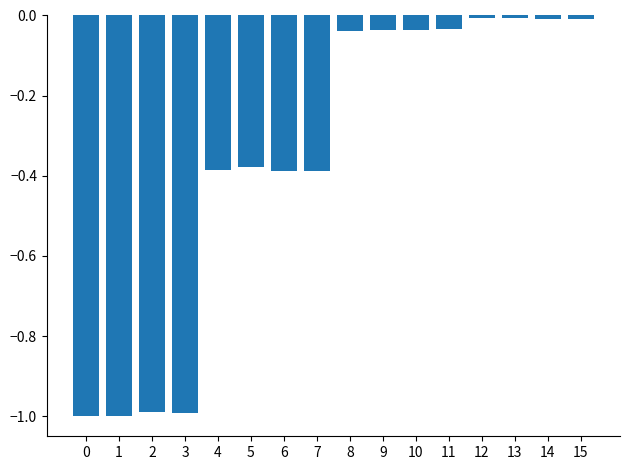

How many bars are there in total?

16